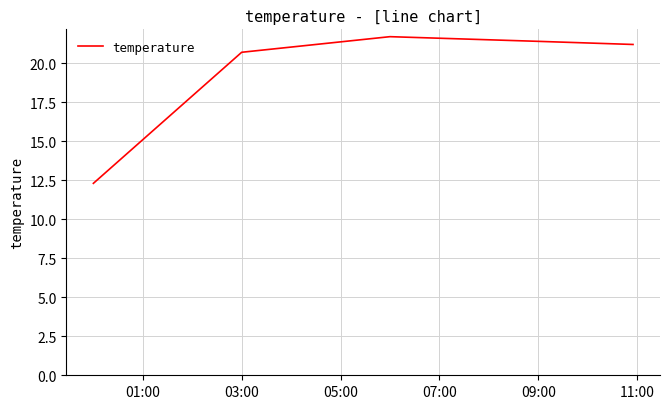

What is the minimum value shown in the chart?

12.3